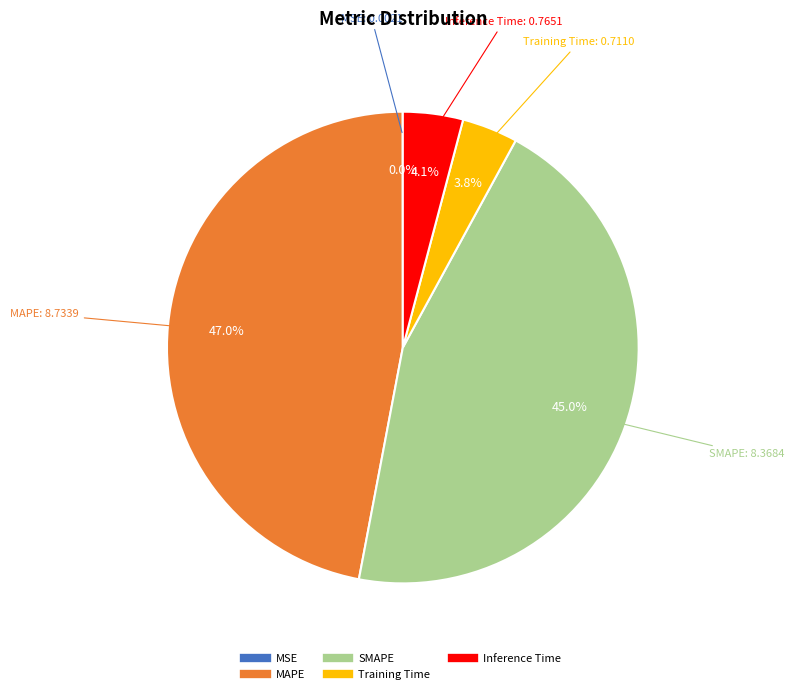

Is it true that Inference Time is 17% of the pie?

False